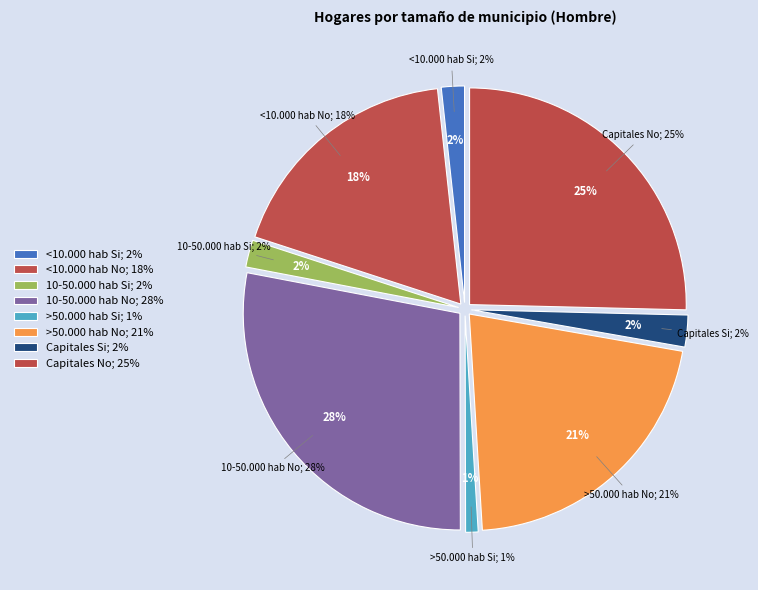

Does <10.000 hab No account for over 50% of the chart?

No